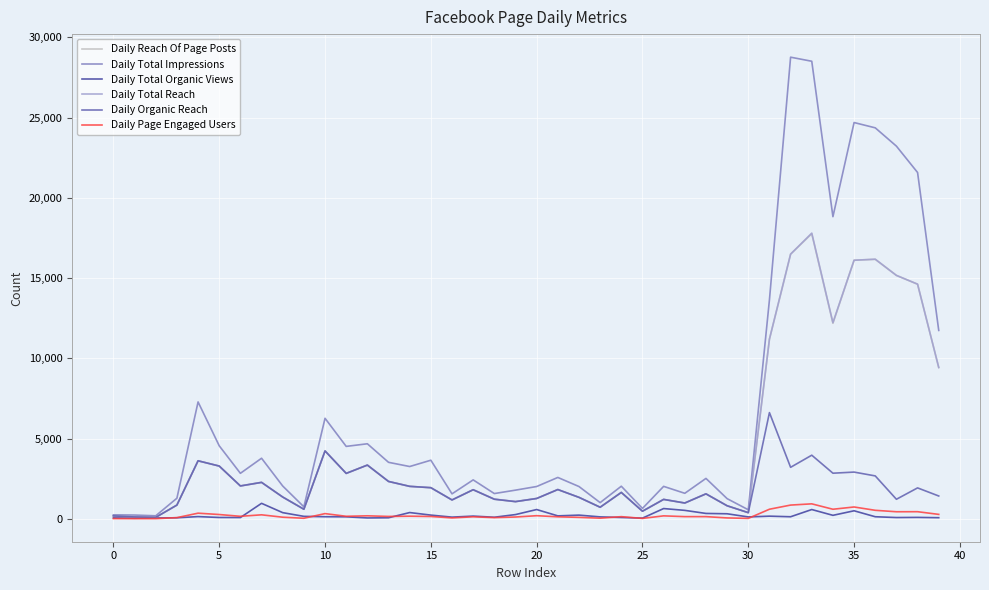

What is the greatest value displayed?

28770